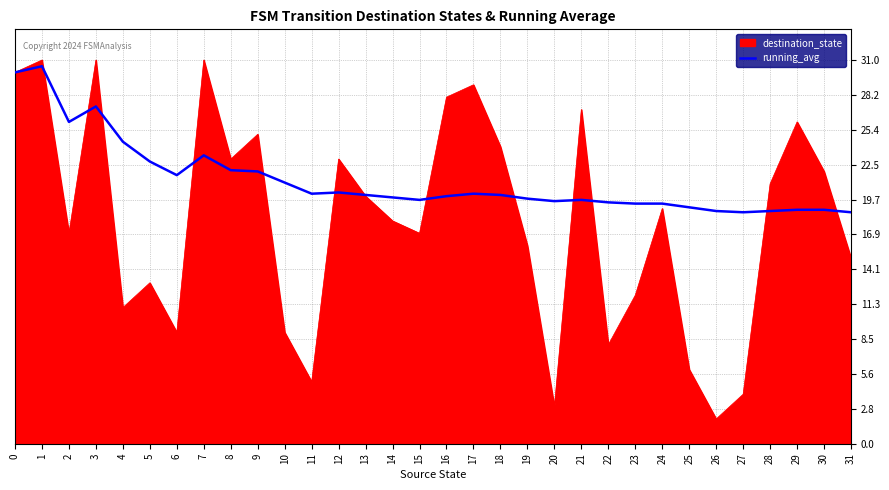

What is the minimum value shown in the chart?

2.0